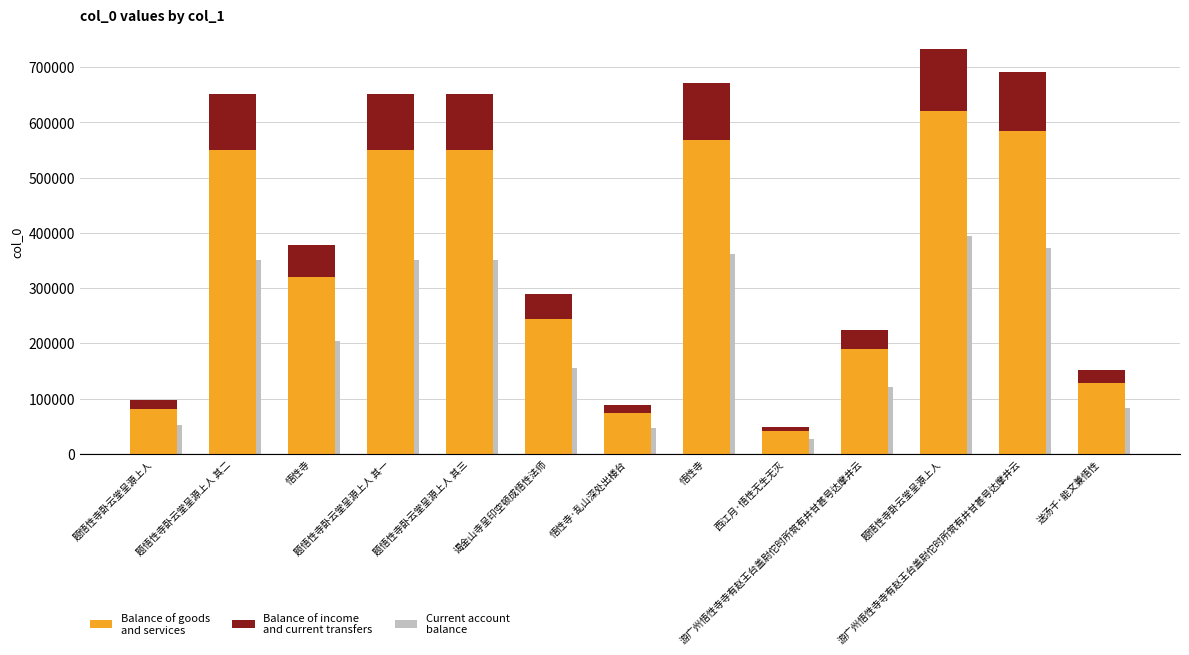

What is the spread (max minus min) of values at 游广州悟性寺寺有赵王台盖尉佗时所筑有井甘甚号达摩井云?

155428.6